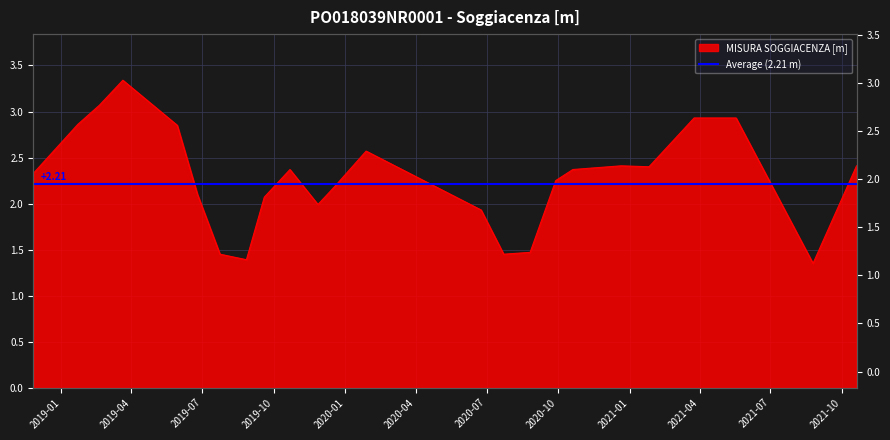

Reading left to right, extract all data points from this chart.

2018-11-26=2.3	2019-01-22=2.9	2019-02-19=3.1	2019-03-21=3.3	2019-05-30=2.9	2019-06-25=2.1	2019-07-24=1.4	2019-08-27=1.4	2019-09-19=2.1	2019-10-22=2.4	2019-11-27=2.0	2019-12-18=2.2	2020-01-28=2.6	2020-06-24=1.9	2020-07-23=1.4	2020-08-26=1.5	2020-09-28=2.2	2020-10-20=2.4	2020-12-21=2.4	2021-01-26=2.4	2021-03-25=2.9	2021-05-18=2.9	2021-08-25=1.4	2021-10-20=2.4